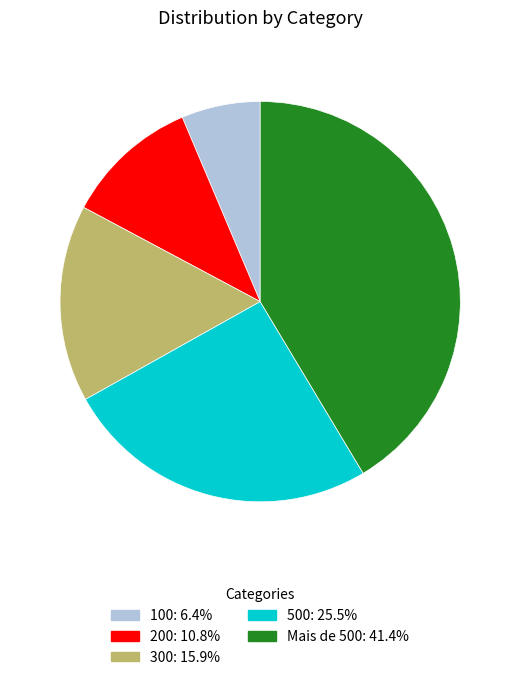

Count the number of slices in the pie.

5